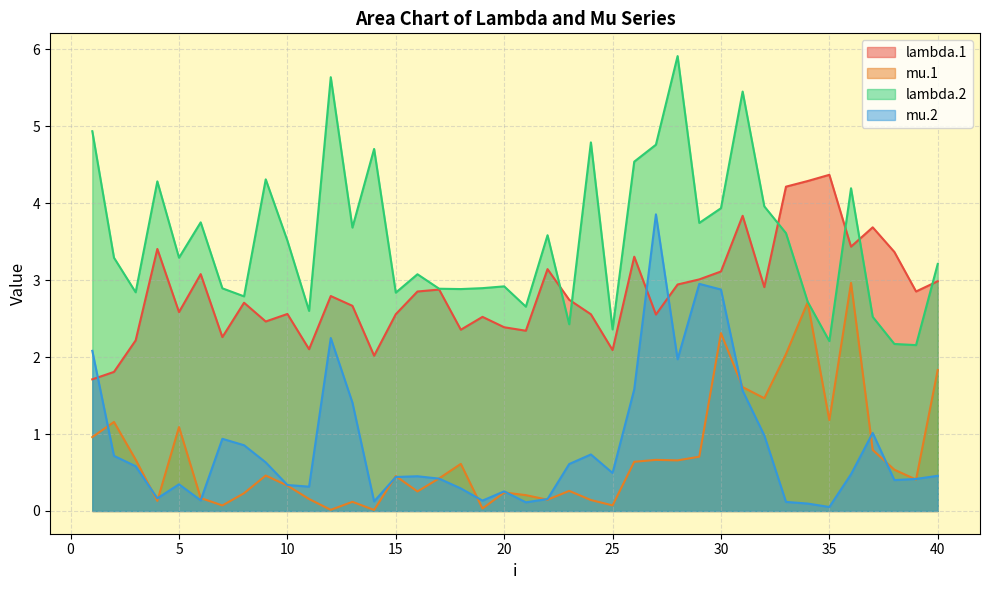

Where is the first local maximum for lambda.1?

4